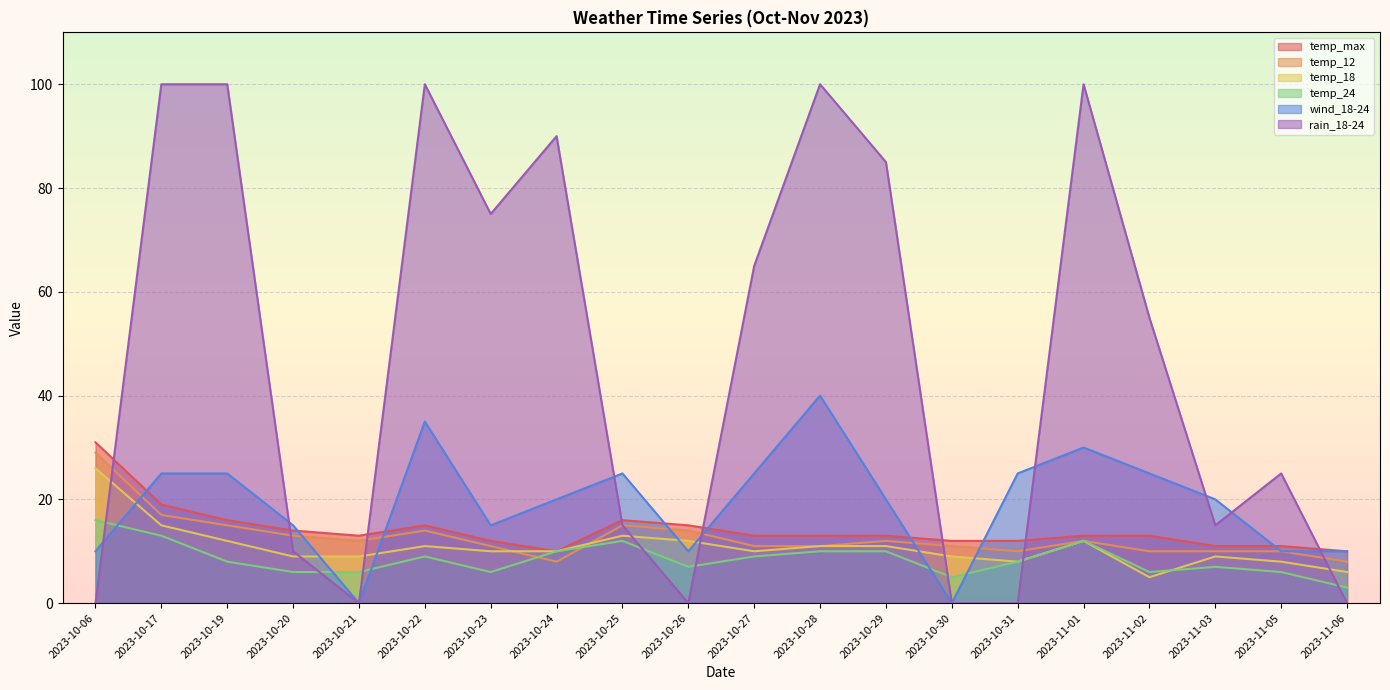

At how many categories does at least one series exceed 69?

8